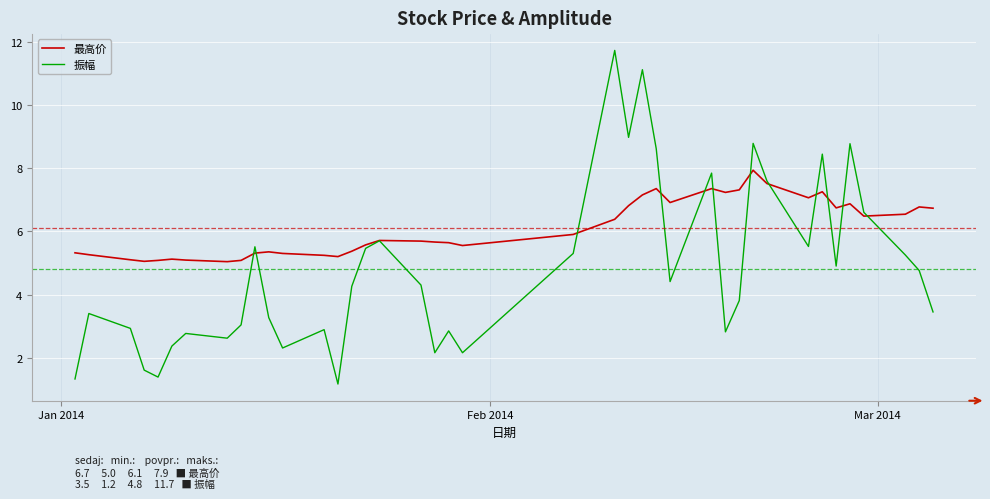

How many lines are shown in the chart?

2